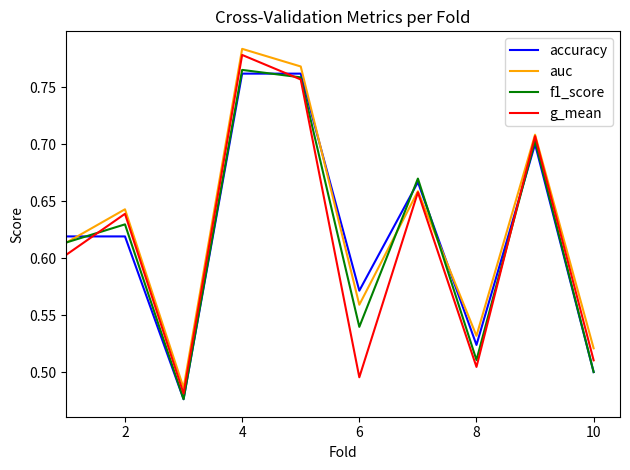

Which series has the largest total across all categories?

auc